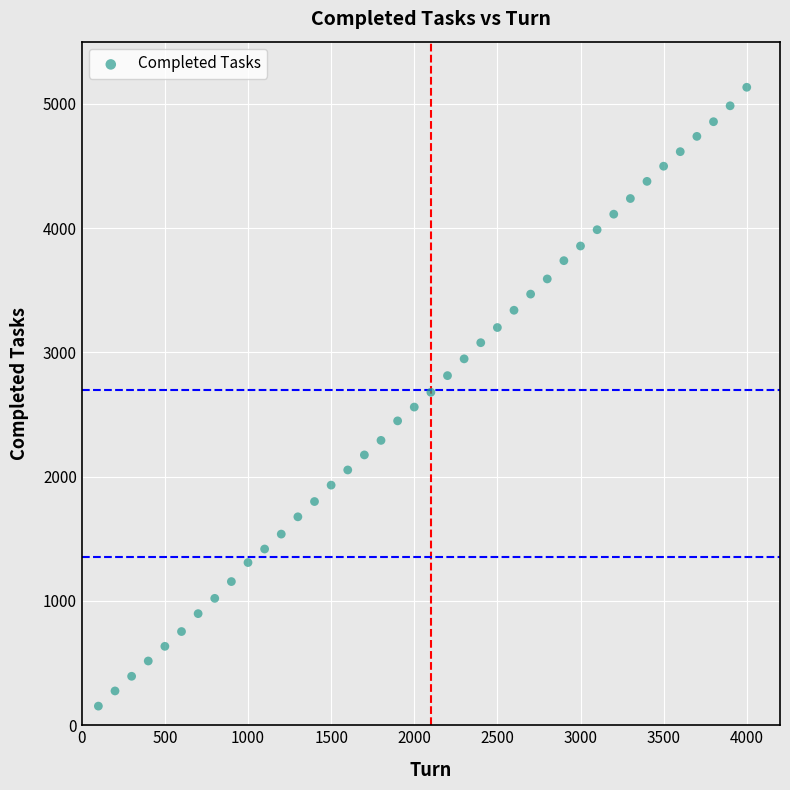

What is the range of Y values (max minus min)?

4979